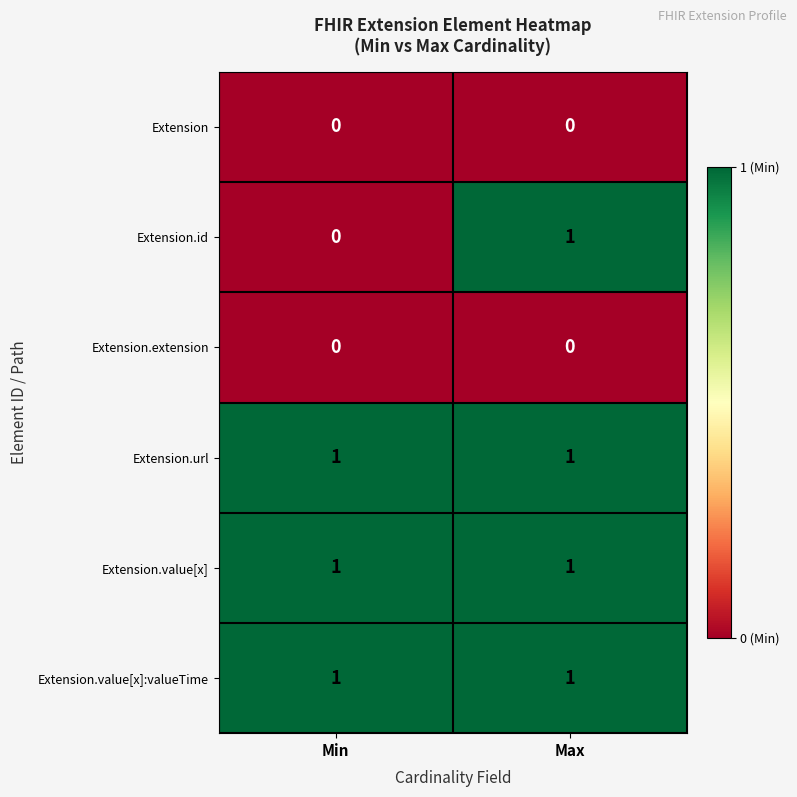

What is the total value across all series at Max?

4